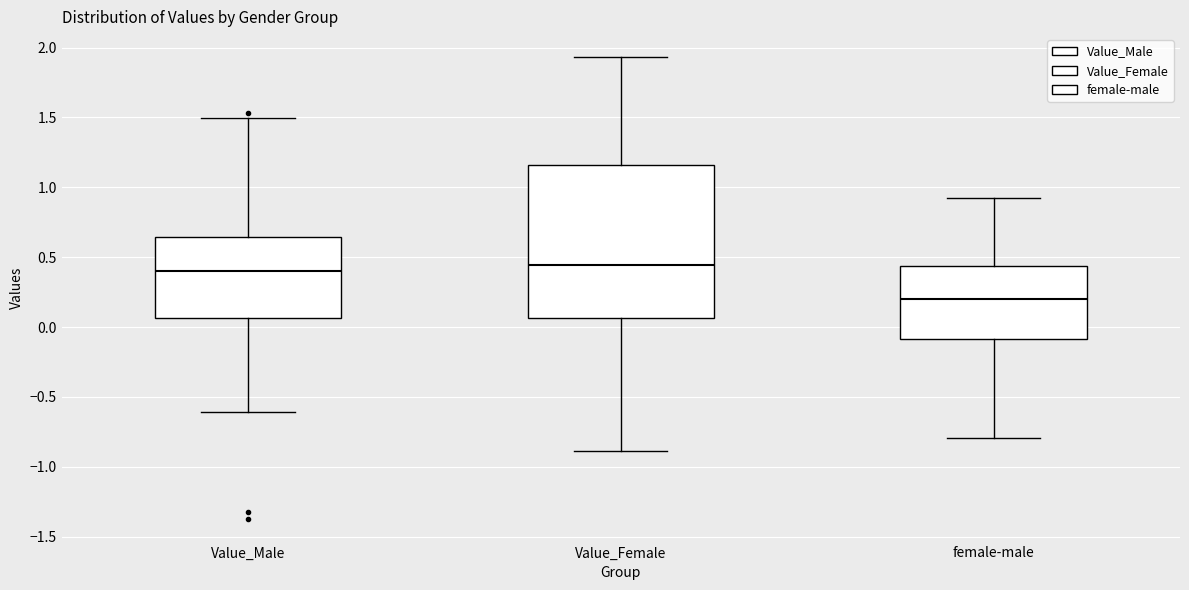

Reading left to right, transcribe this box plot: for each box, give where its median line is, the range the box spans, and where its two whiskers end, as read against the y-axis. The values are not printed on the chart, so give them approximately, as read against the axis.

Value_Male: median 0.40, box 0.05 to 0.65, whiskers -0.60 to 1.50
Value_Female: median 0.45, box 0.05 to 1.15, whiskers -0.90 to 1.95
female-male: median 0.20, box -0.10 to 0.45, whiskers -0.80 to 0.90